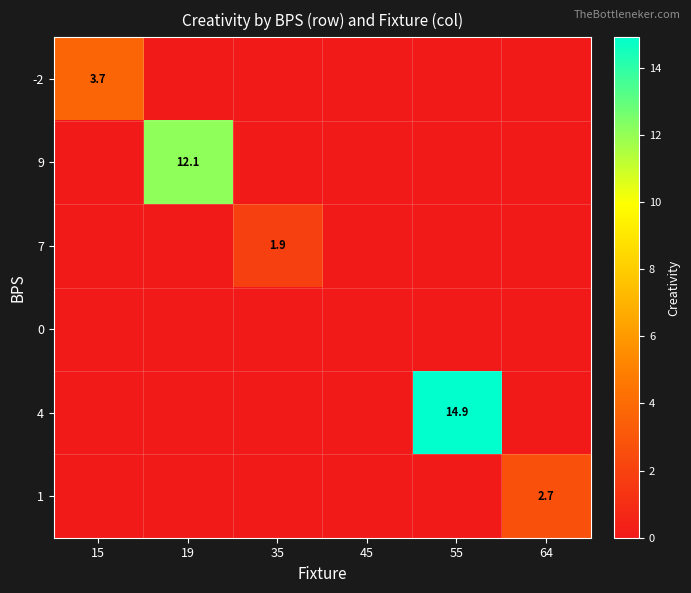

The value of 7 at 35 is 1.9. True or false?

True